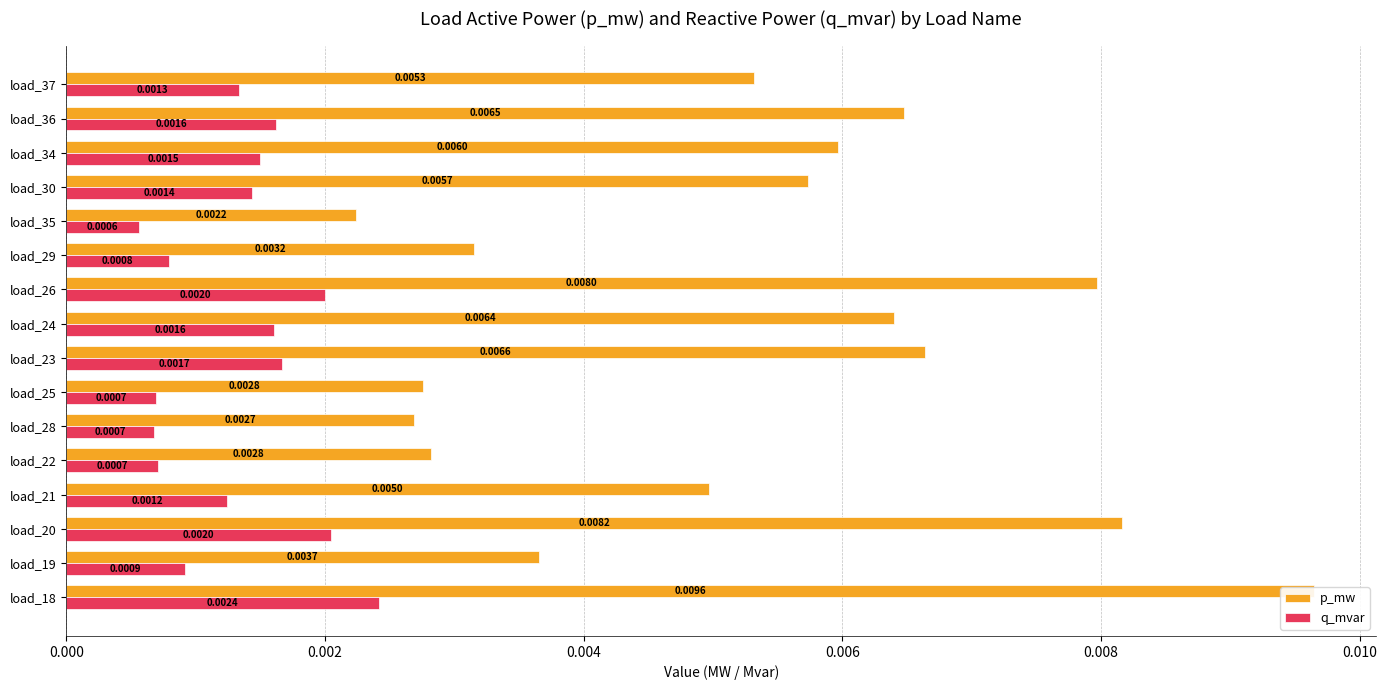

Rank the series by their maximum value, from highest to lowest.

p_mw, q_mvar